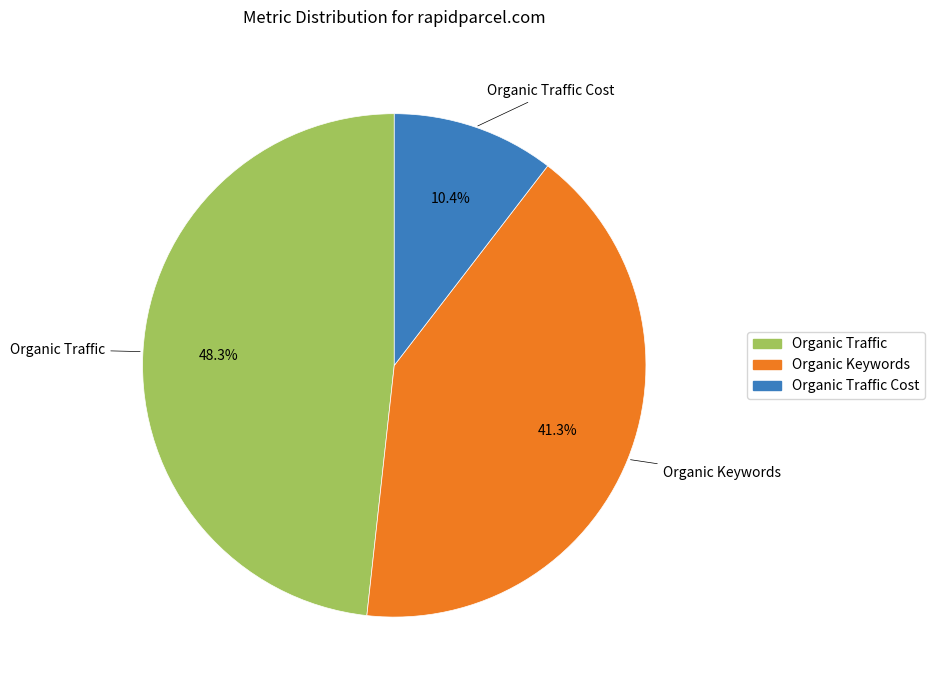

Does any single category account for the majority?

No